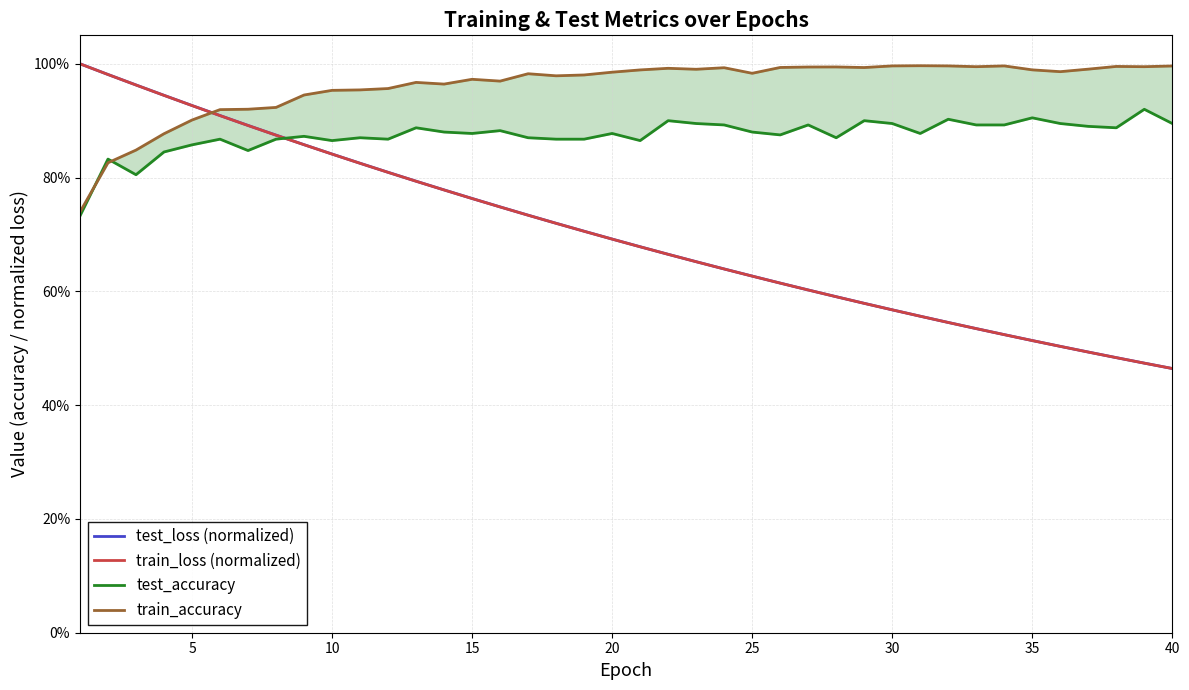

What are all the series names shown in the legend?

test_loss (normalized), train_loss (normalized), test_accuracy, train_accuracy